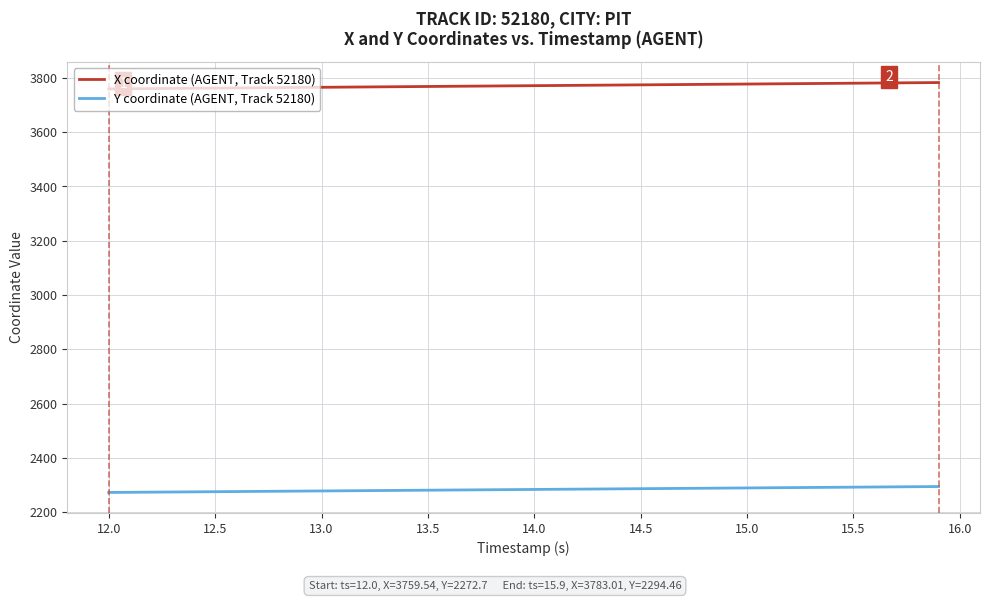

True or false: X coordinate (AGENT, Track 52180) and Y coordinate (AGENT, Track 52180) cross at least once.

False